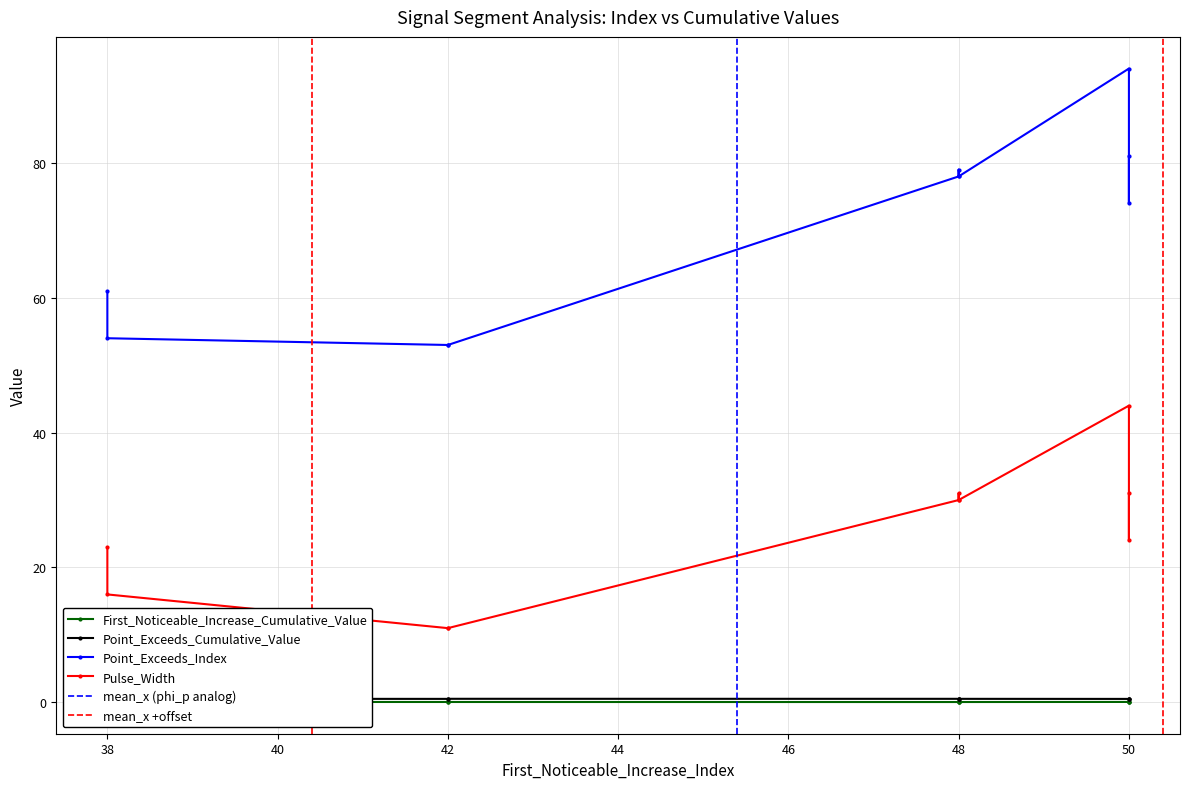

Read the Point_Exceeds_Cumulative_Value value at signal segment 8.

0.5